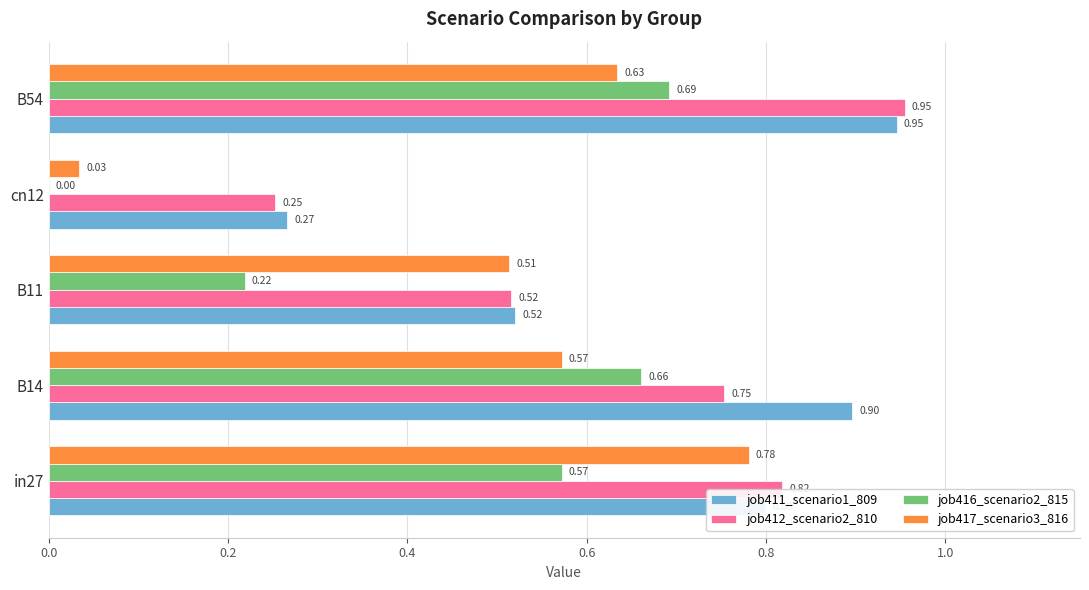

What is the highest value of the job411_scenario1_809 series?

0.9